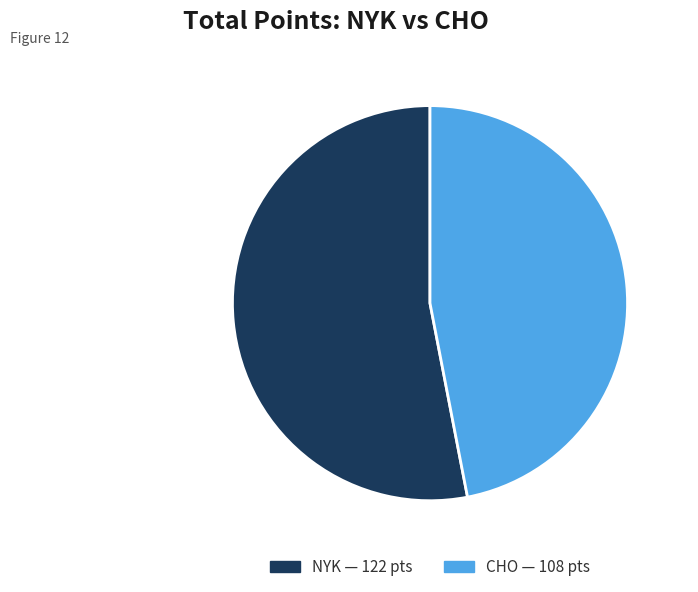

The CHO slice represents 39% of the pie. True or false?

False